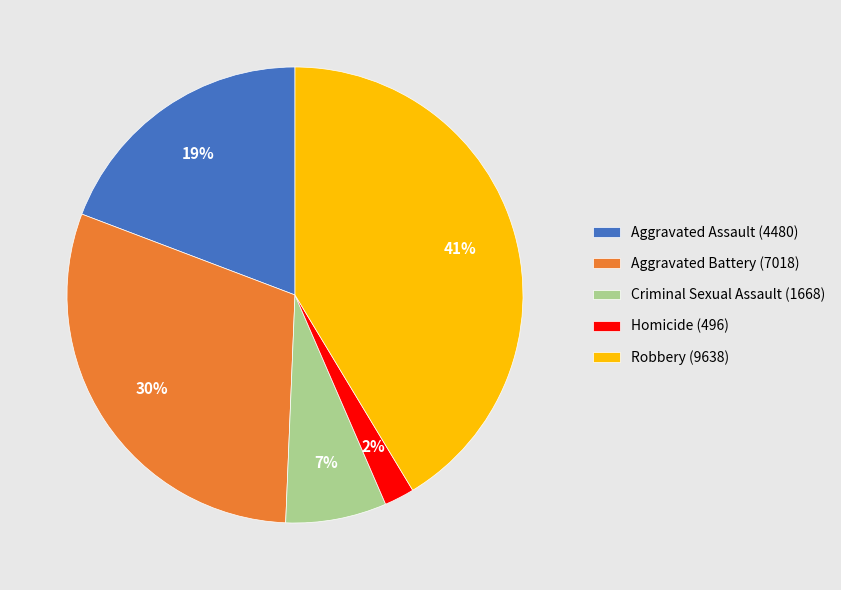

Combined, do Criminal Sexual Assault (1668) and Homicide (496) account for over 50%?

No